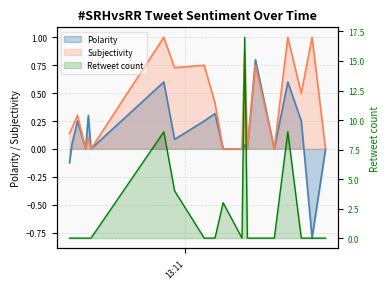

How many interior local valleys does the Subjectivity series have?

6